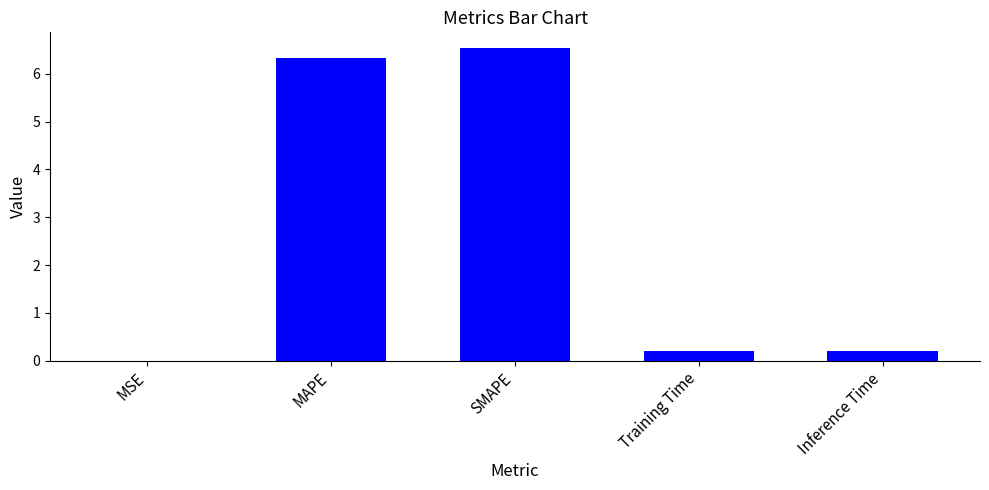

Which label corresponds to the largest value in the chart?

SMAPE